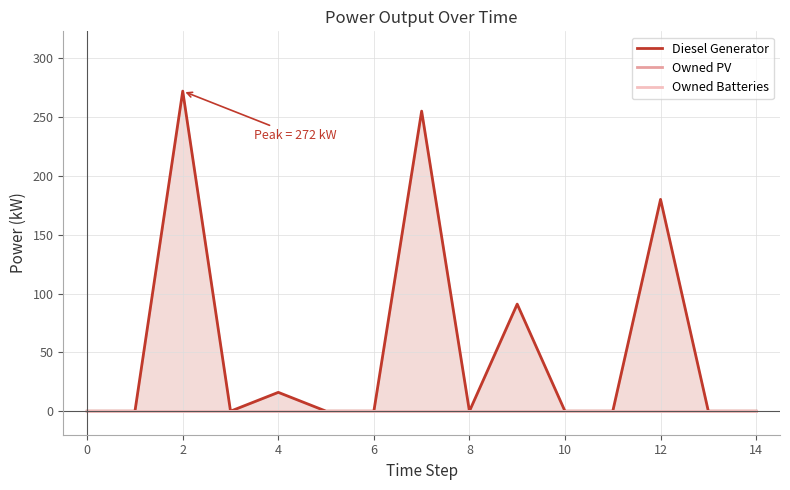

Which series has the largest range (max minus min)?

Diesel Generator